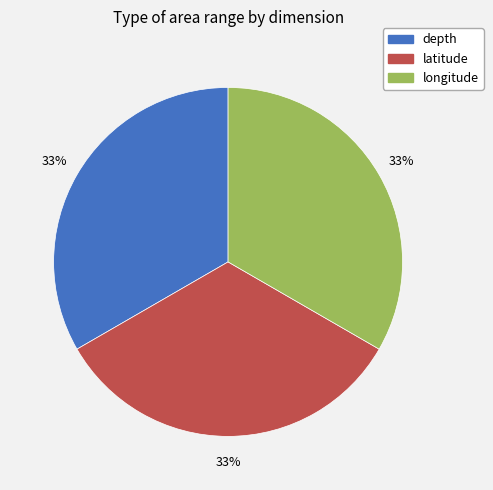

To the nearest percent, what is the average slice percentage?

33%